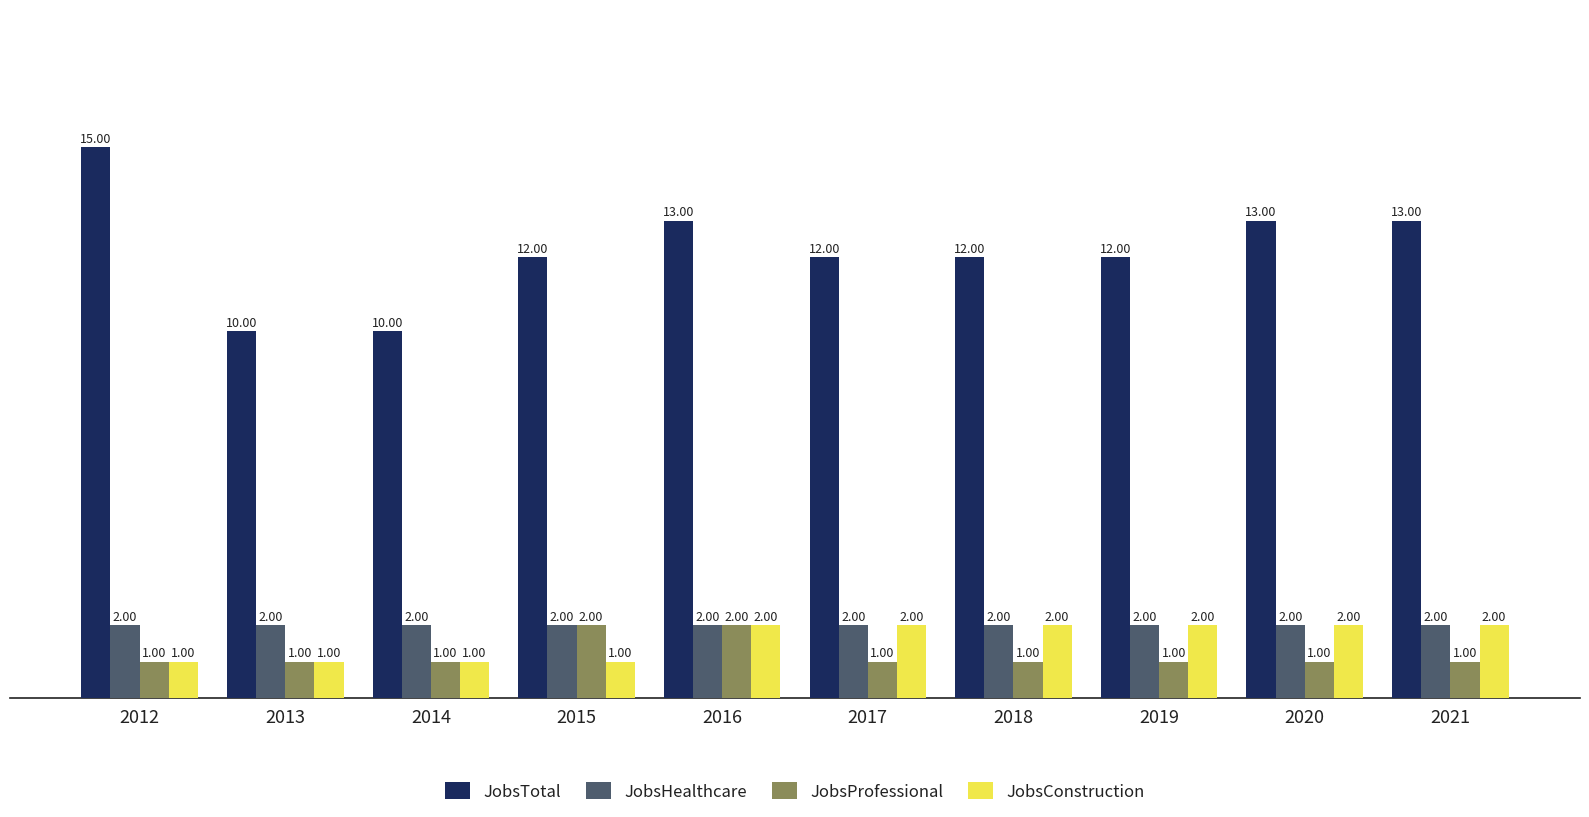

Is the value of JobsTotal at 2013 greater than the value of JobsProfessional at 2015?

Yes